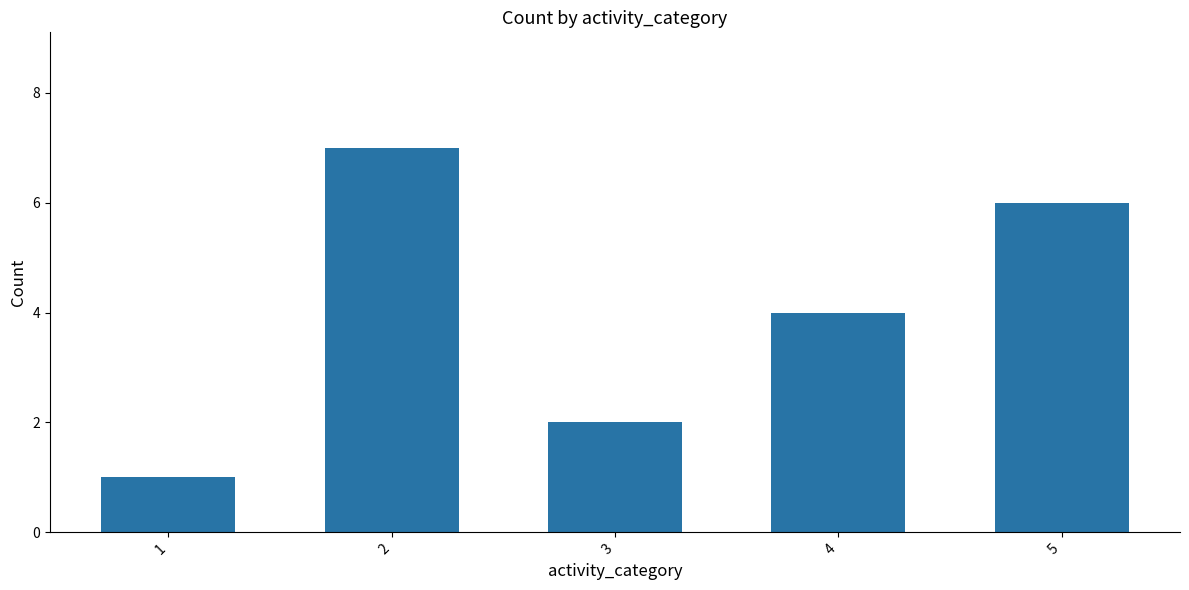

Which category has the lowest value across all series?

1